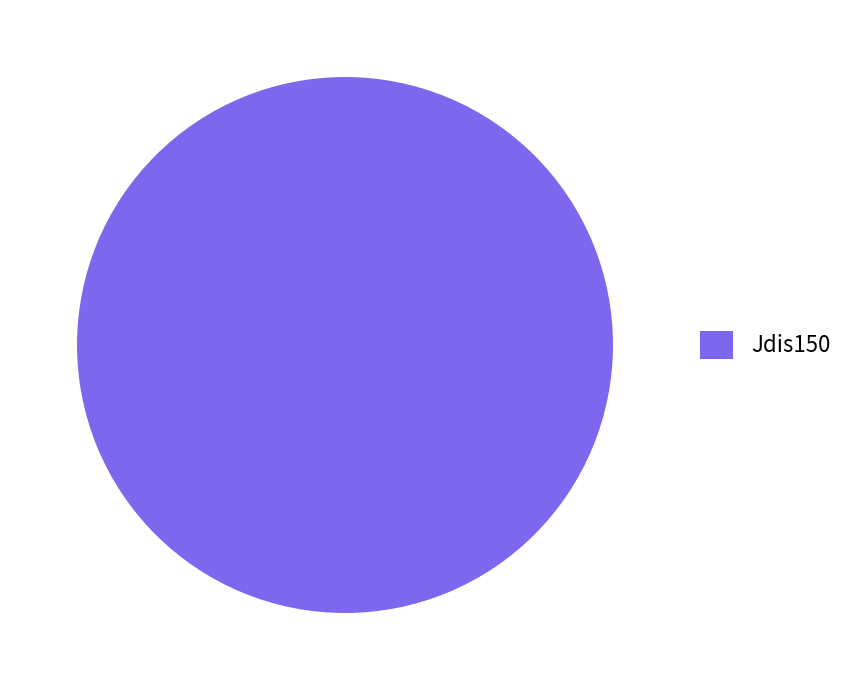

Does any single category account for the majority?

Yes